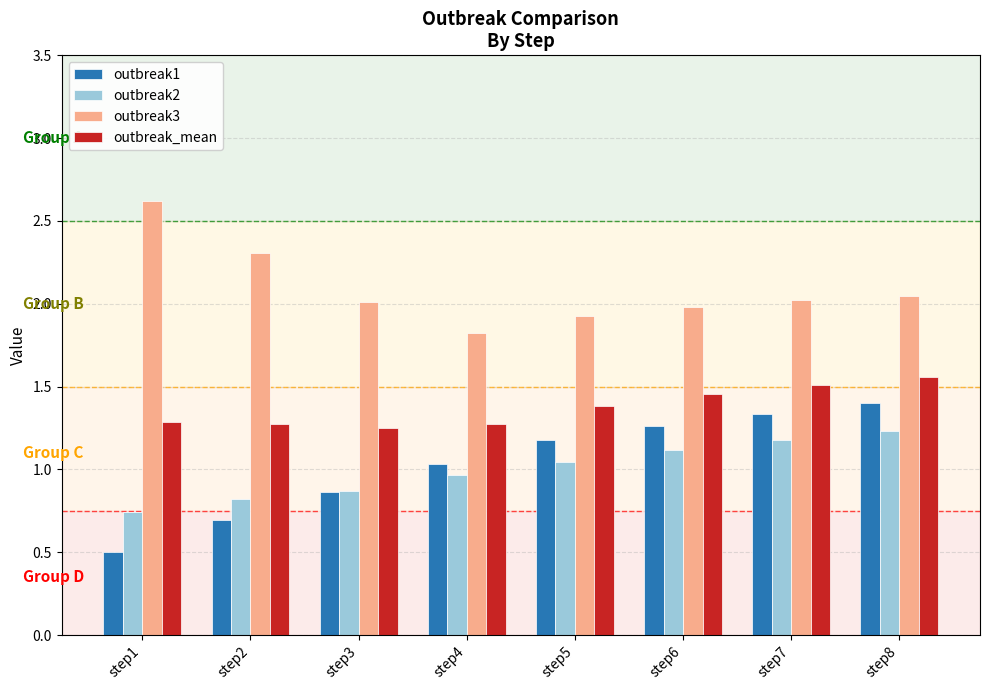

List the labels in order of outbreak2 value, smallest first.

step1, step2, step3, step4, step5, step6, step7, step8